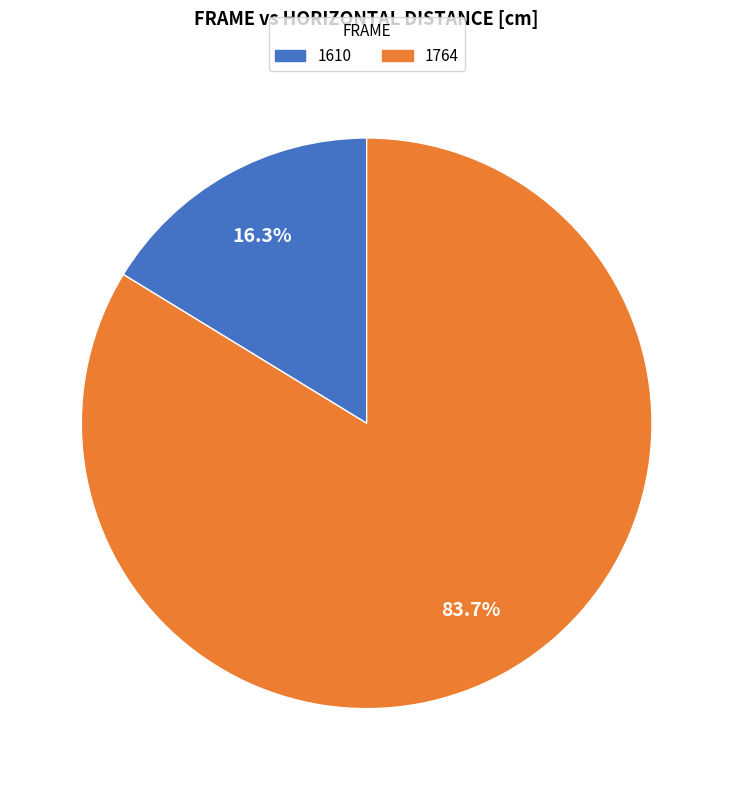

Count the number of slices in the pie.

2